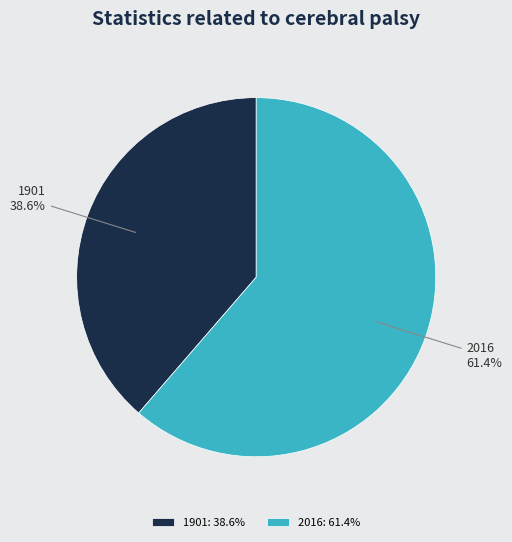

Is it true that 1901 is 39% of the pie?

True